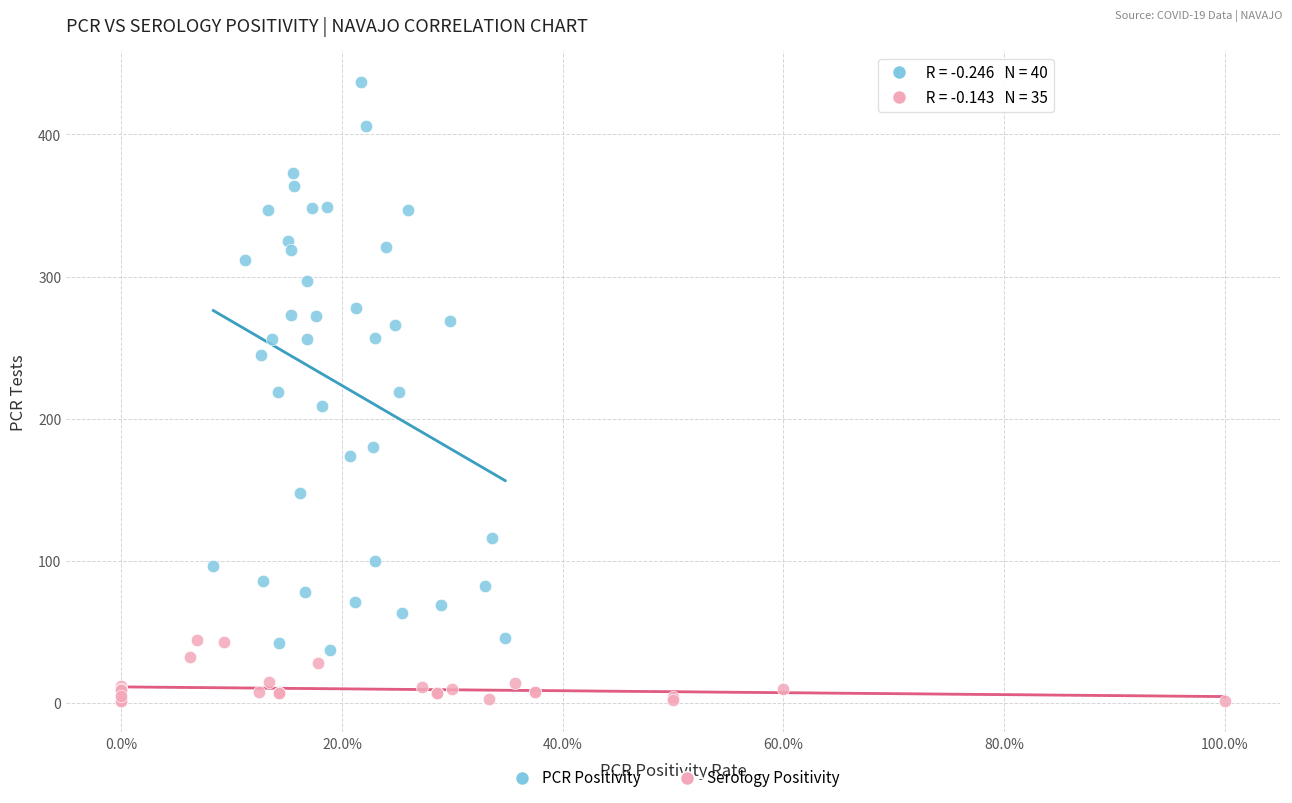

Which series has the largest Y range (max minus min)?

PCR Positivity